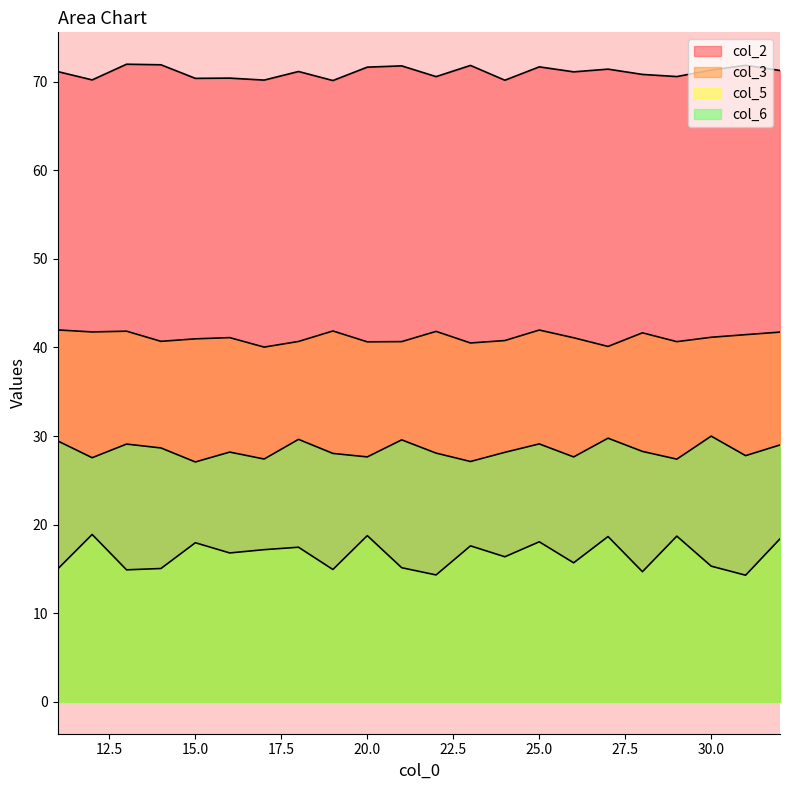

Reading left to right, list all the values displayed in this chart.

col_2: 71.1	70.2	72.0	71.9	70.4	70.4	70.2	71.1	70.1	71.6	71.8	70.6	71.8	70.1	71.7	71.1	71.4	70.8	70.6	71.3	71.8	71.2
col_3: 42.0	41.7	41.8	40.7	41.0	41.1	40.0	40.7	41.9	40.6	40.7	41.8	40.5	40.8	42.0	41.1	40.1	41.6	40.6	41.1	41.4	41.7
col_5: 15.0	18.9	14.9	15.0	18.0	16.8	17.2	17.4	14.9	18.8	15.1	14.3	17.6	16.4	18.1	15.7	18.7	14.7	18.7	15.3	14.3	18.4
col_6: 29.4	27.6	29.1	28.6	27.1	28.2	27.4	29.6	28.0	27.6	29.6	28.1	27.1	28.2	29.1	27.6	29.8	28.3	27.4	30.0	27.8	29.0